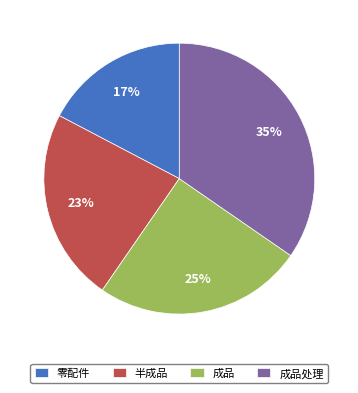

Count the number of slices in the pie.

4